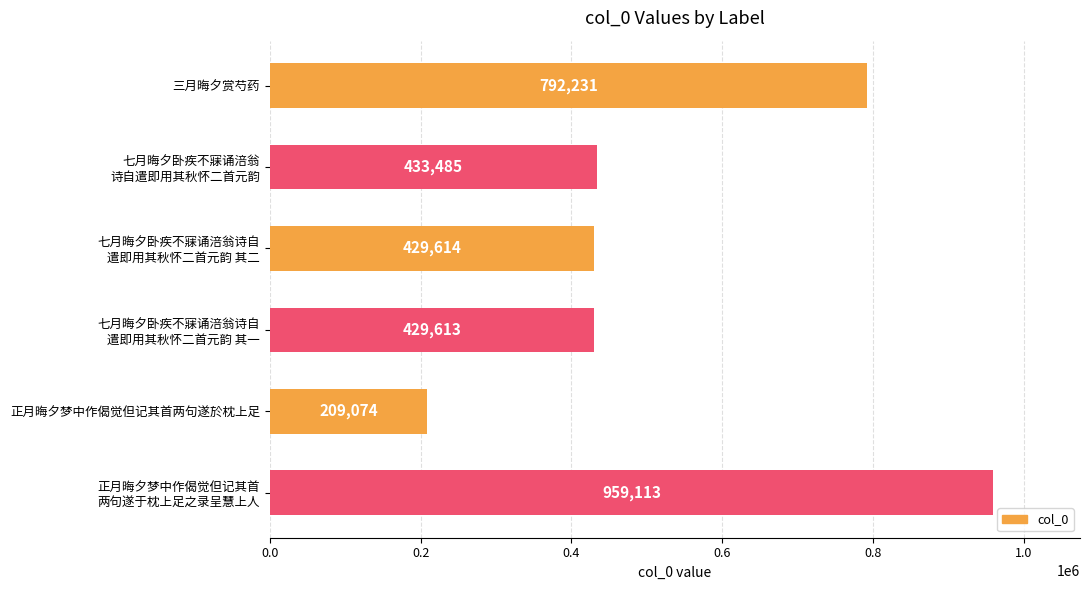

At which category does the chart reach its peak across all series?

正月晦夕梦中作偈觉但记其首
两句遂于枕上足之录呈慧上人